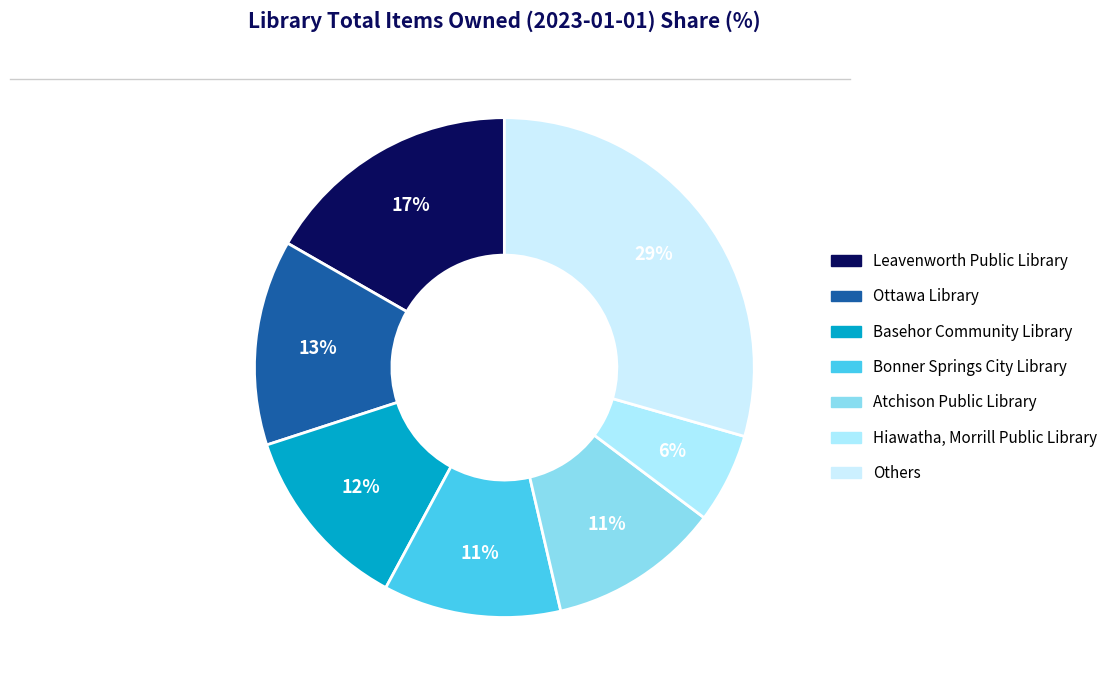

How many segments does this pie chart have?

7